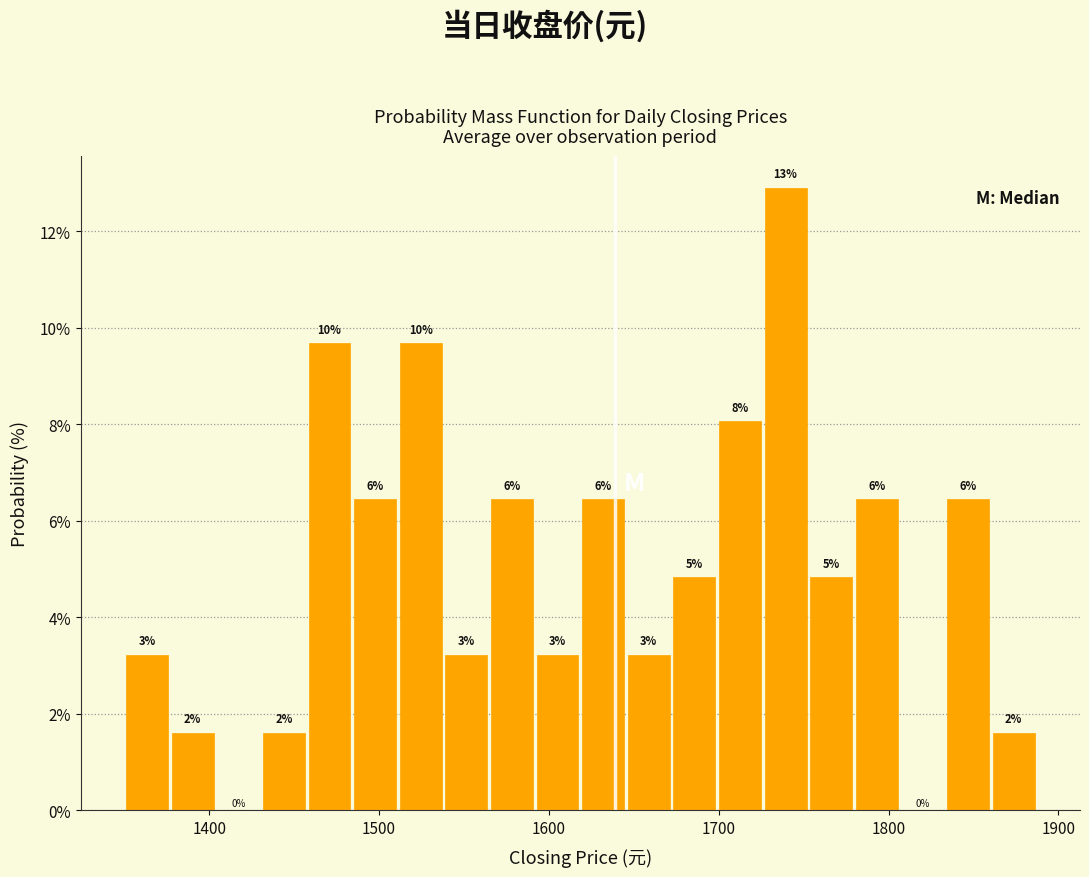

Around what value on the x-axis is the tallest bar? Give the approximate position of its centre, as read against the axis.

1740